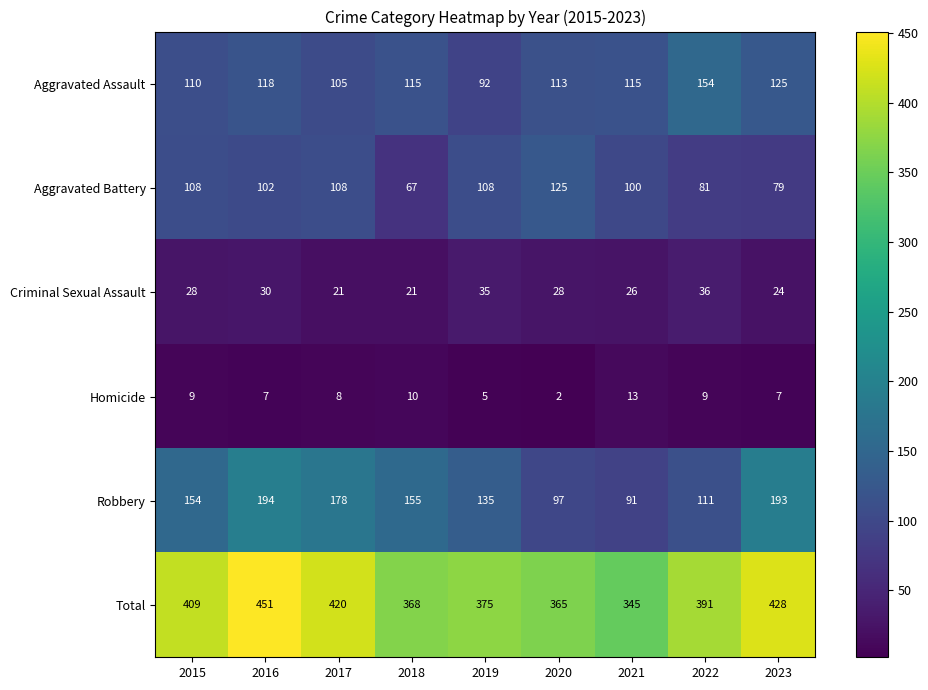

What is the difference between the second highest and minimum values in the Robbery series?

102